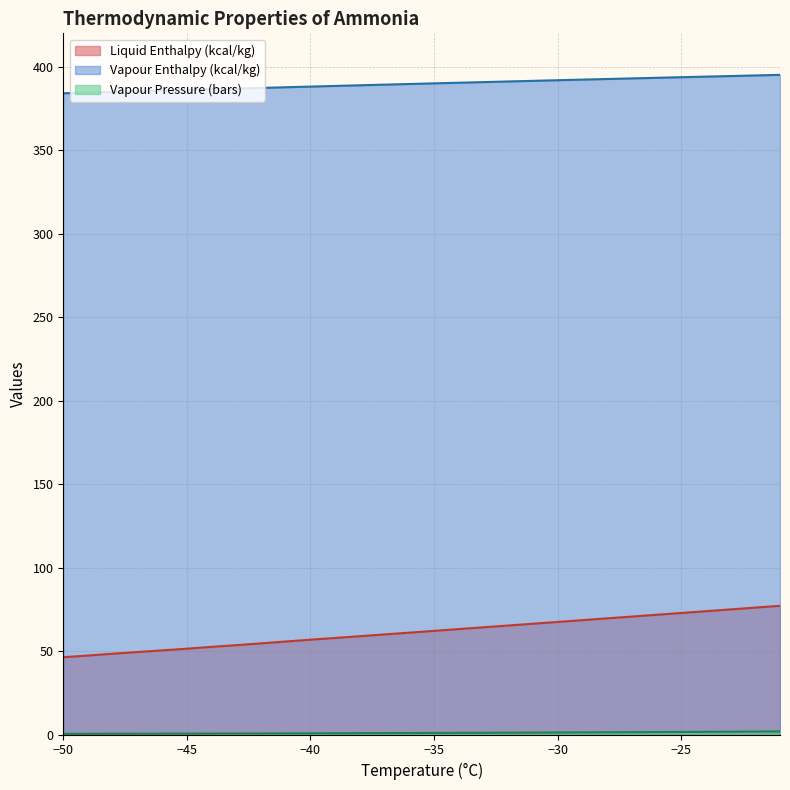

What is the greatest value displayed?

395.1